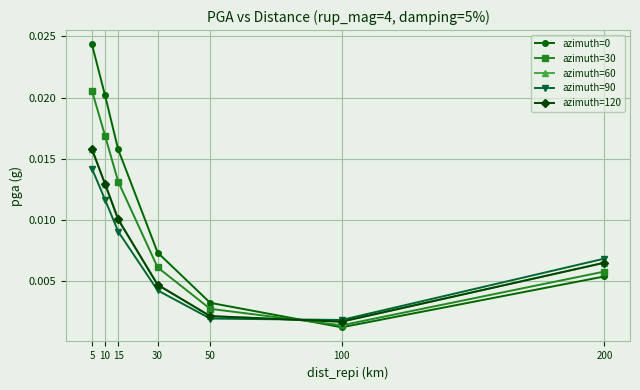

Which series has the largest range (max minus min)?

azimuth=0